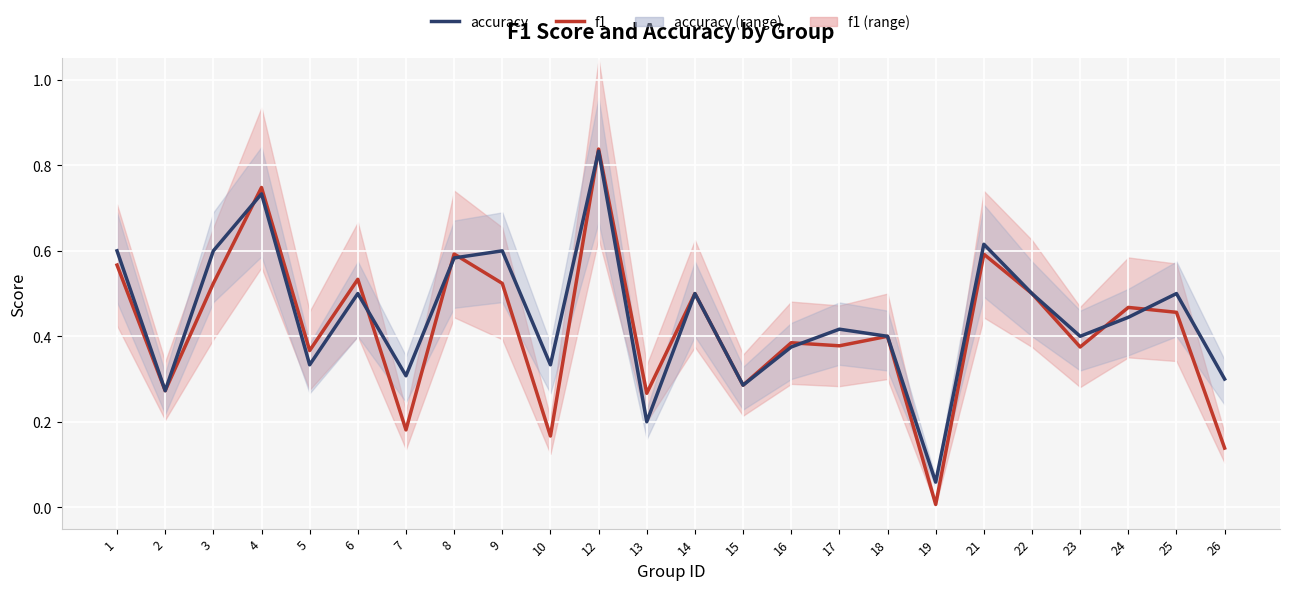

Reading left to right, transcribe all the data shown in this chart.

f1: 0.6	0.3	0.5	0.7	0.4	0.5	0.2	0.6	0.5	0.2	0.8	0.3	0.5	0.3	0.4	0.4	0.4	0.0	0.6	0.5	0.4	0.5	0.5	0.1
accuracy: 0.6	0.3	0.6	0.7	0.3	0.5	0.3	0.6	0.6	0.3	0.8	0.2	0.5	0.3	0.4	0.4	0.4	0.1	0.6	0.5	0.4	0.4	0.5	0.3